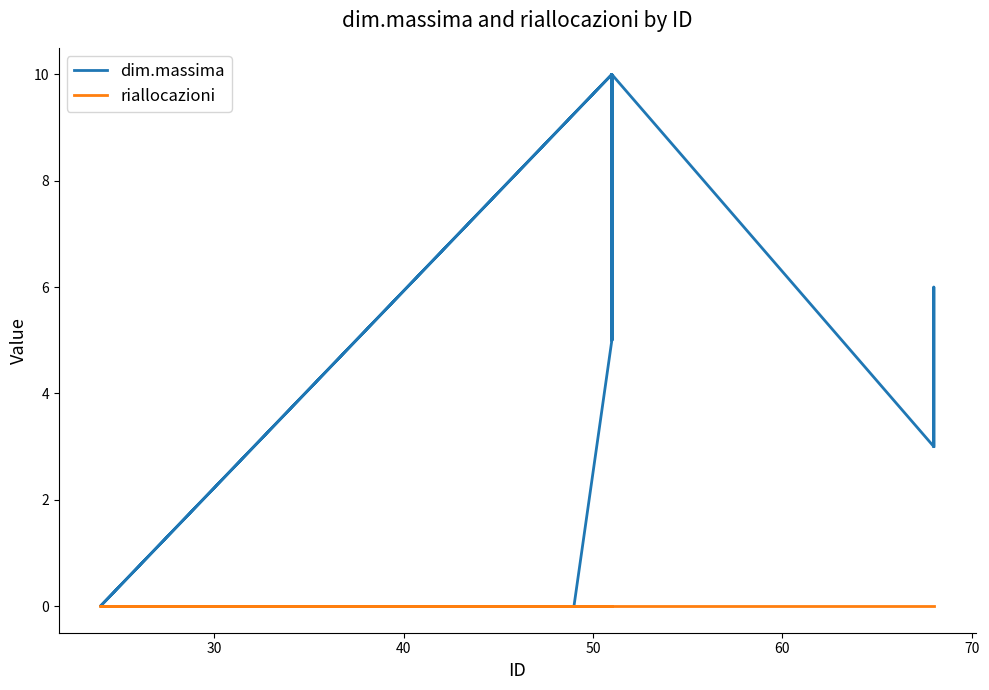

How many positive values does the dim.massima series have?

18